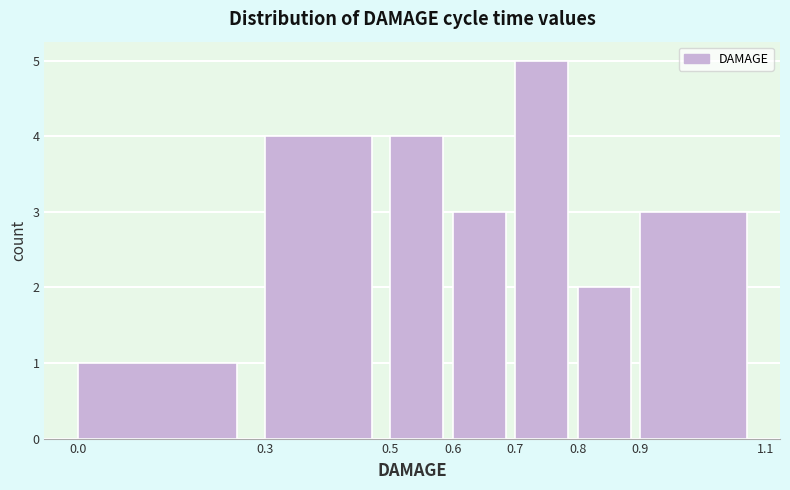

How tall is the bar that spans 0.8 to 0.9 on the x-axis? The values are not printed on the chart, so give them approximately, as read against the axis.

2